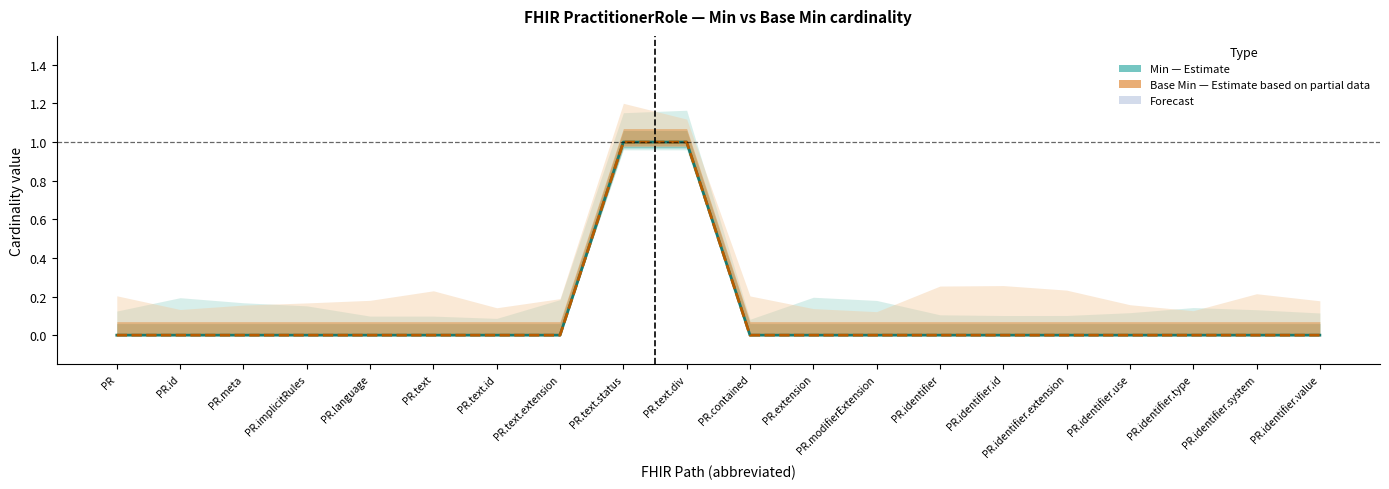

At which label does Base Min reach its minimum?

PR